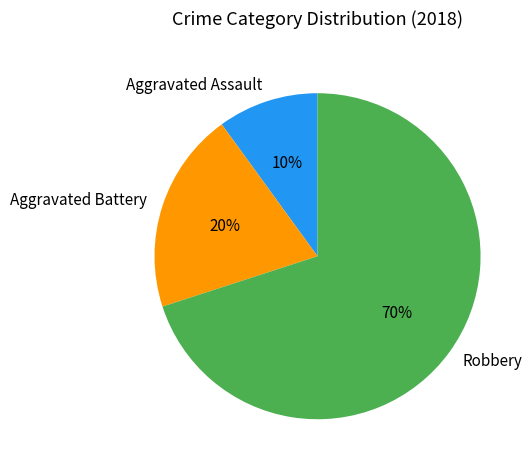

Is there a majority slice in this chart?

Yes